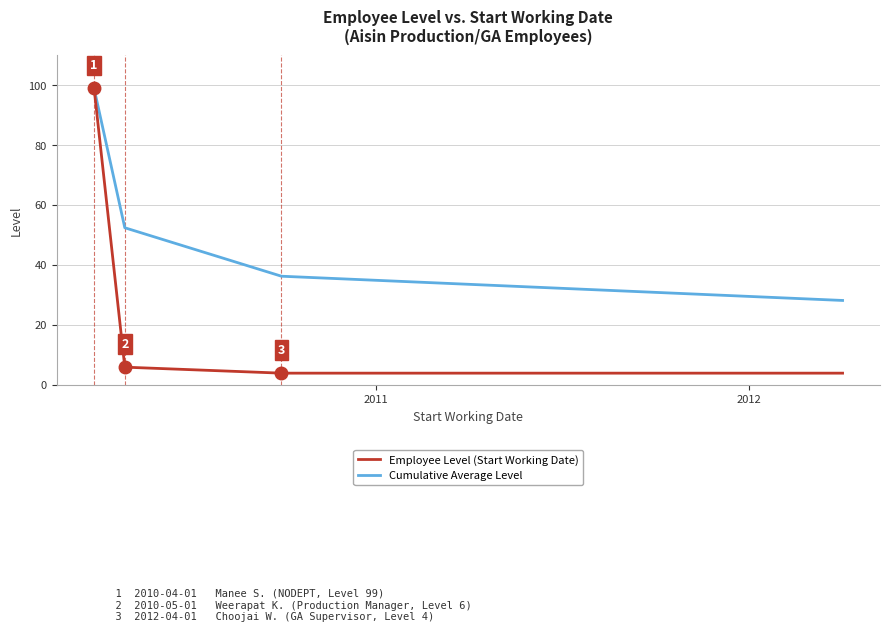

True or false: Cumulative Average Level has more than 1 points higher than both neighbors.

False